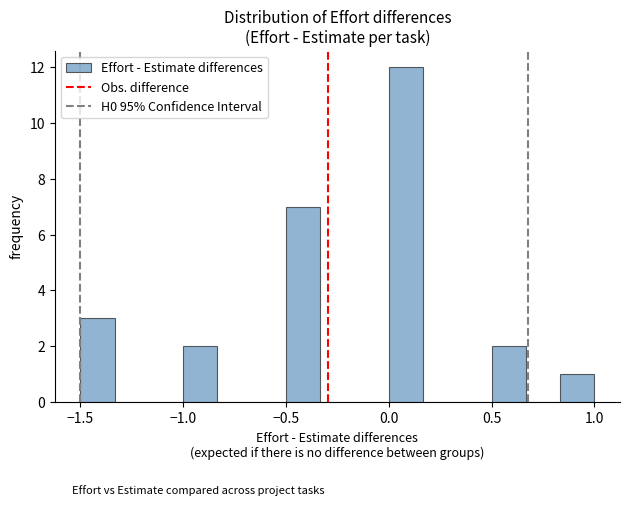

Around what value on the x-axis is the tallest bar? Give the approximate position of its centre, as read against the axis.

0.10